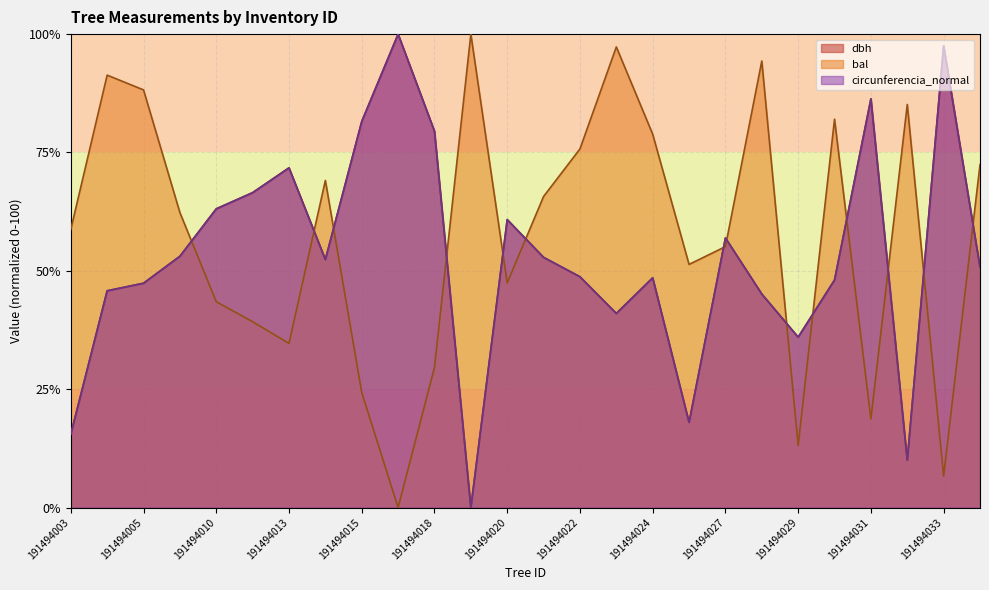

How many data points in bal are less than 62?

13